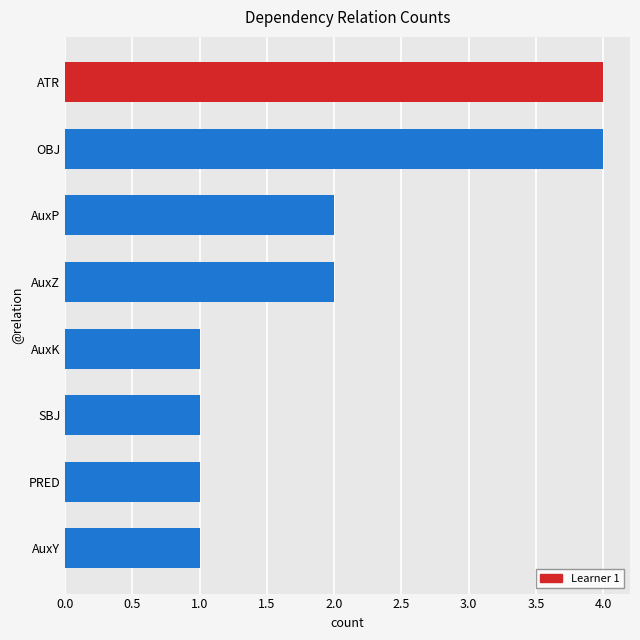

Does the chart contain any negative values?

No